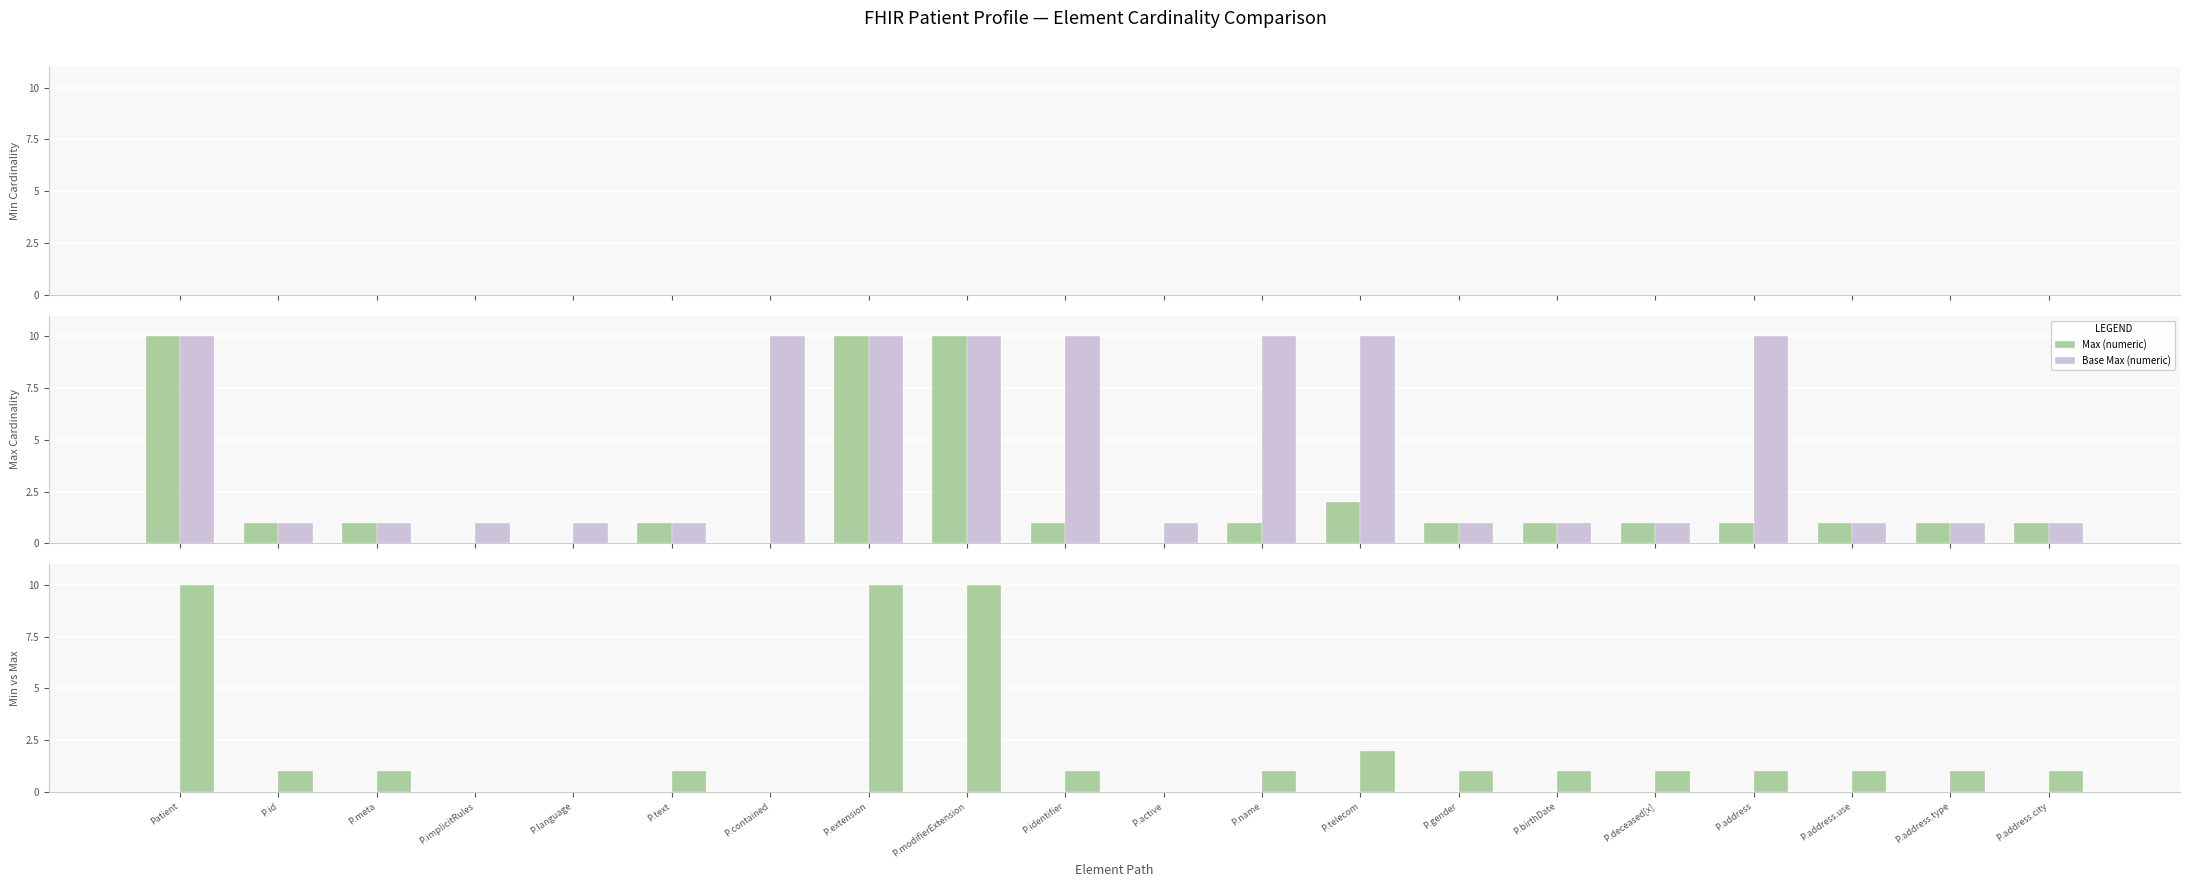

At which category is the sum across all series the highest?

Patient